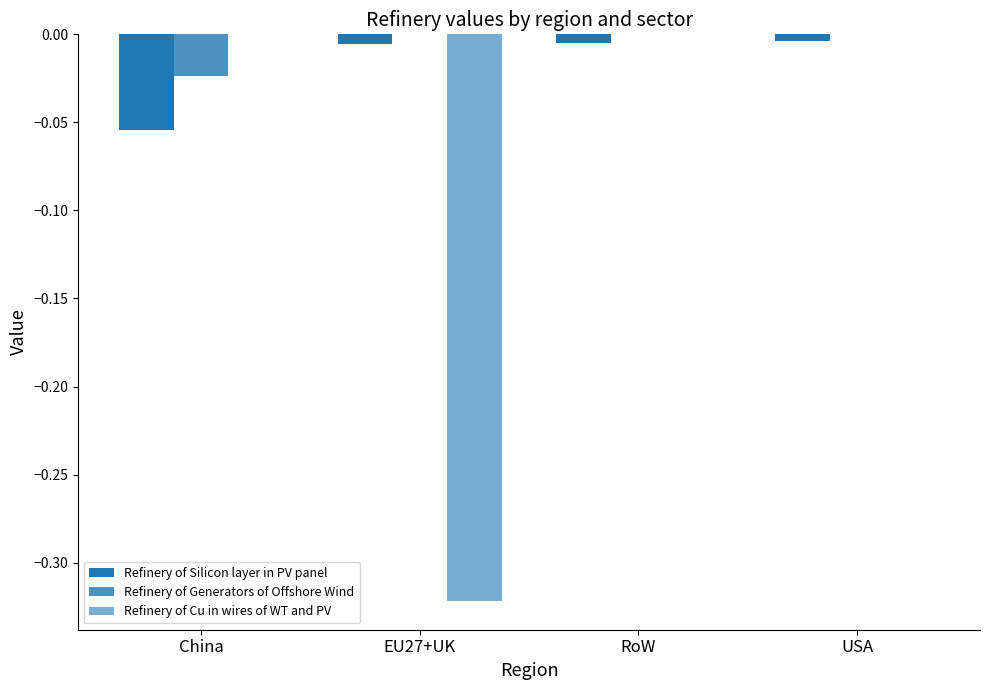

How many series are shown in this chart?

3